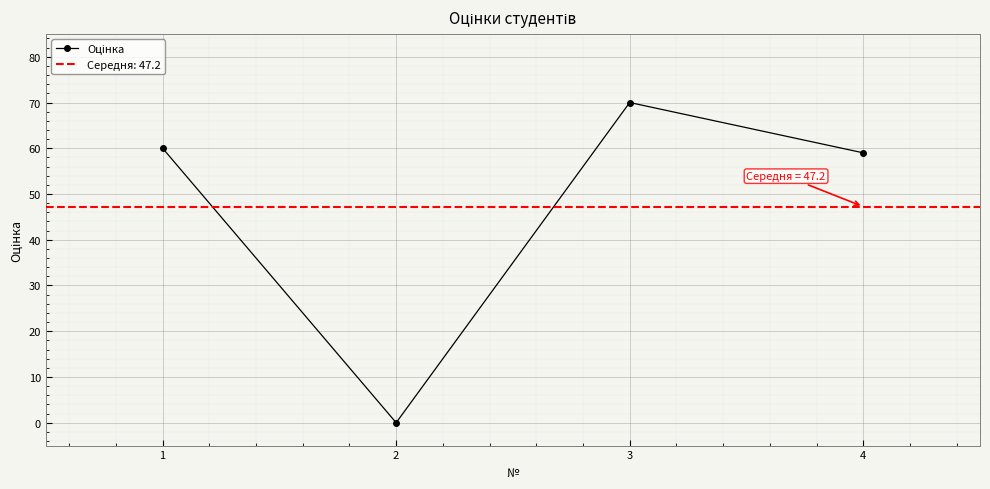

Is it true that the value at 4 is 59?

True